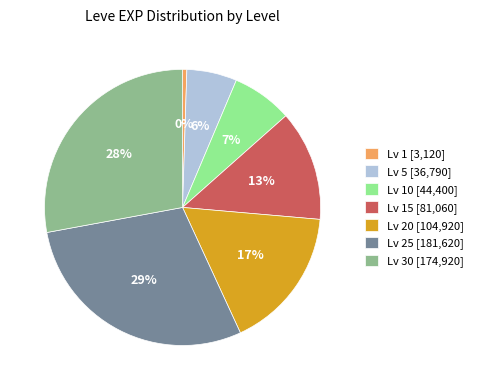

Do Lv 15 [81,060] and Lv 1 [3,120] together represent more than half of the pie?

No